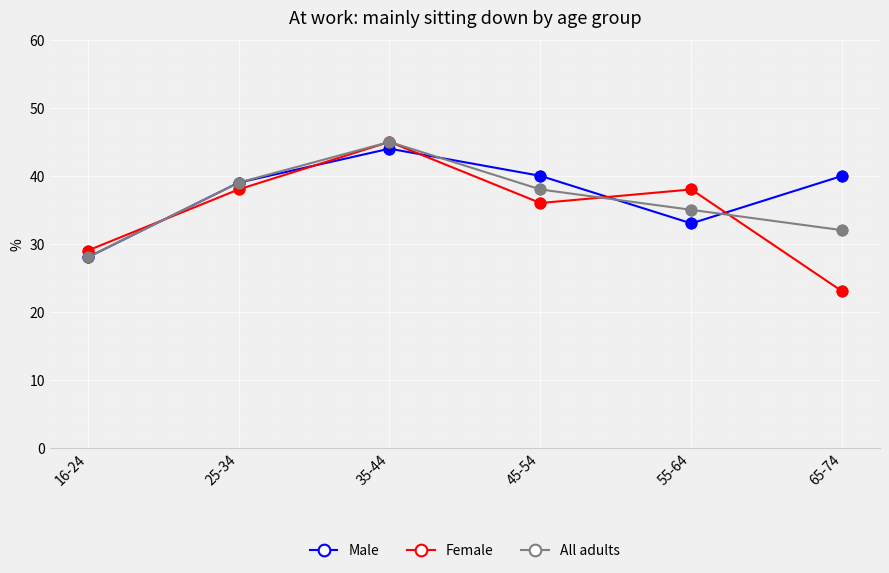

Which series has the widest spread of values?

Female